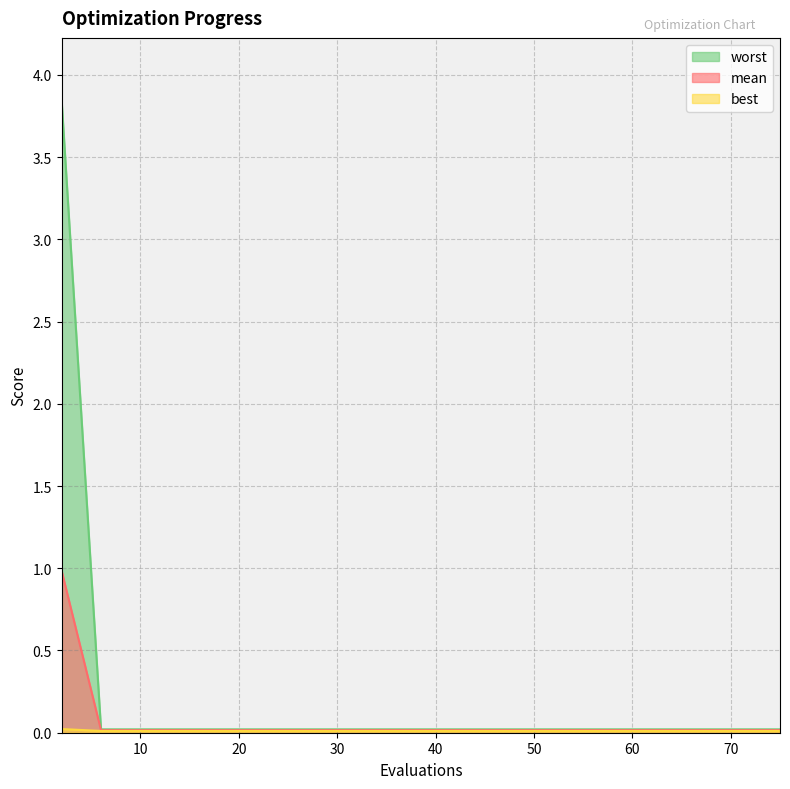

Which series has the largest range (max minus min)?

worst